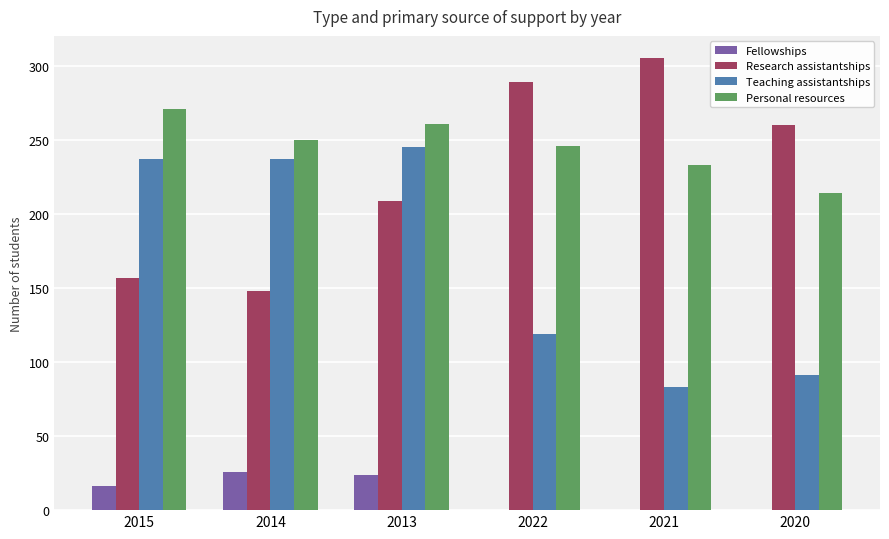

At which category is the sum across all series the highest?

2013